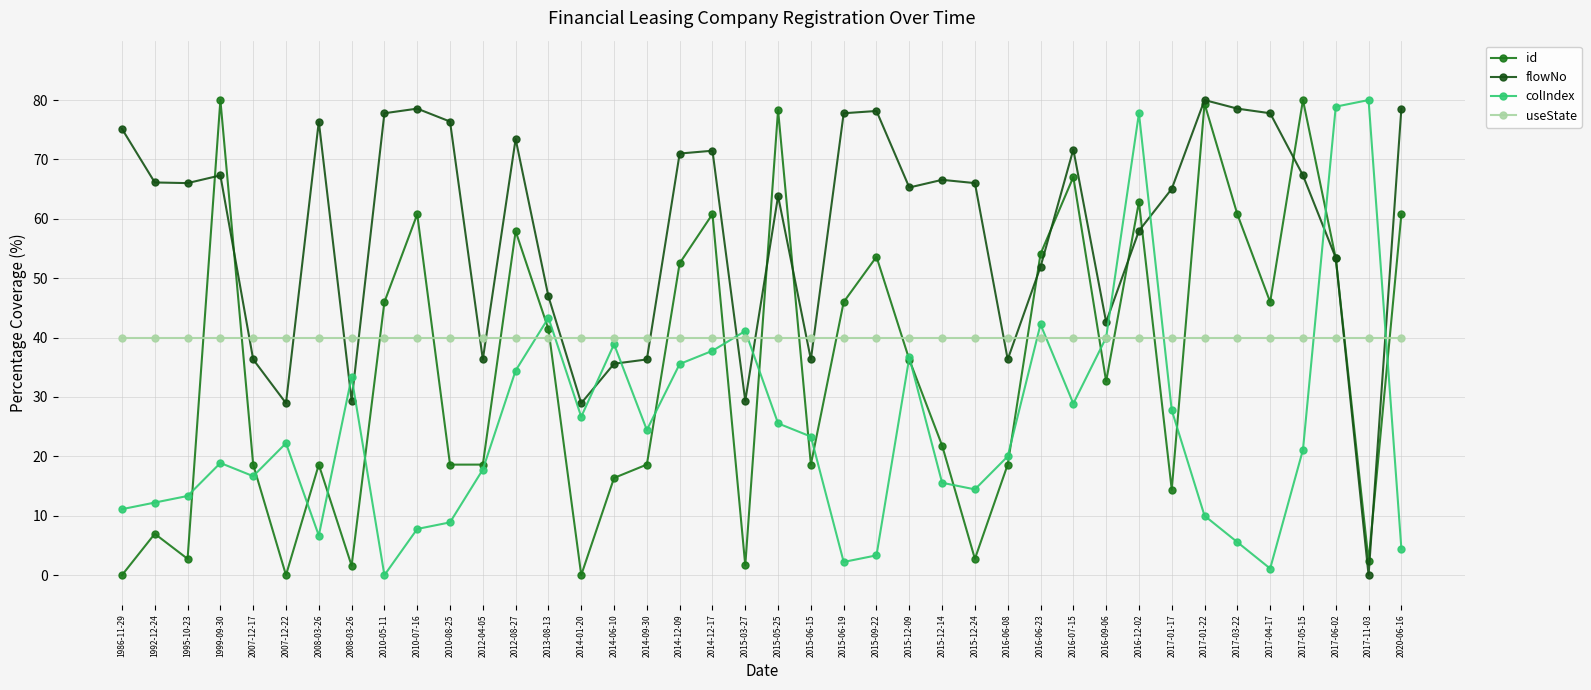

Does the chart display data point markers on the line(s)?

Yes